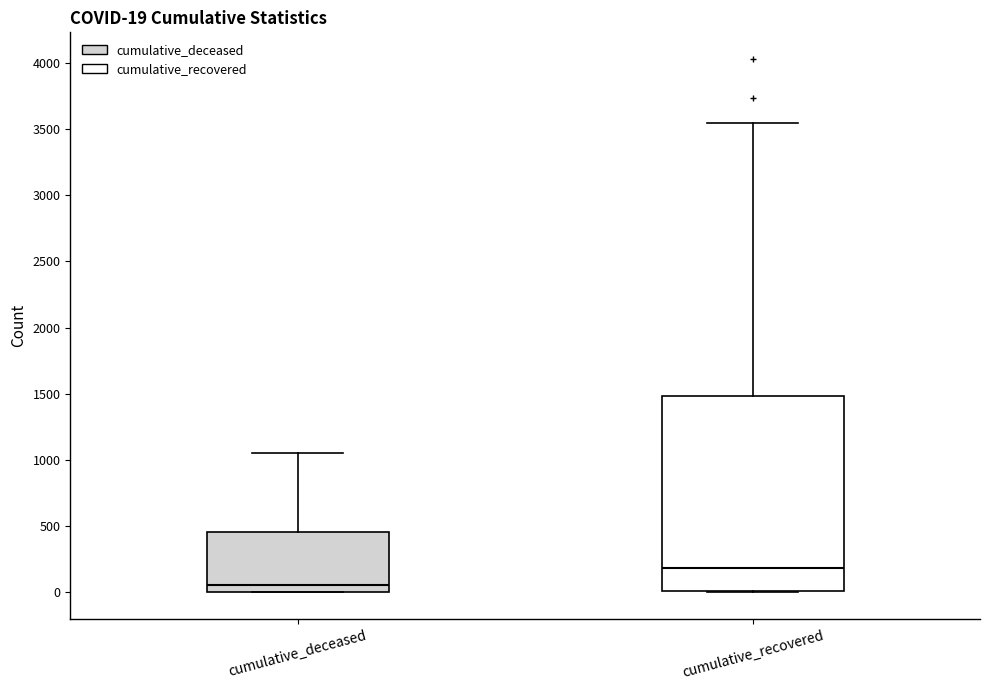

Which box is the tallest, from its lower edge to its upper edge?

cumulative_recovered